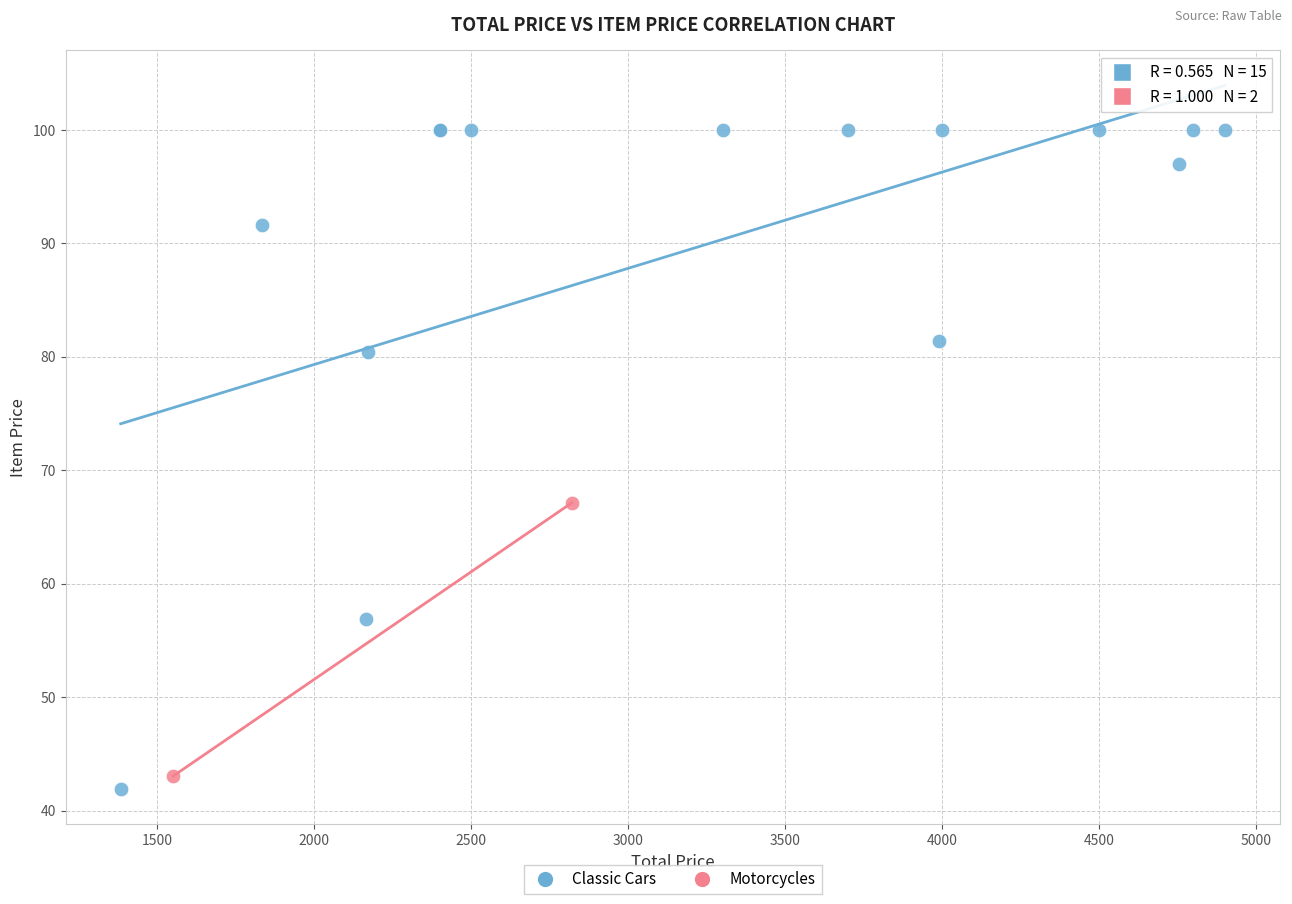

What are all the series names shown in the legend?

Classic Cars, Motorcycles